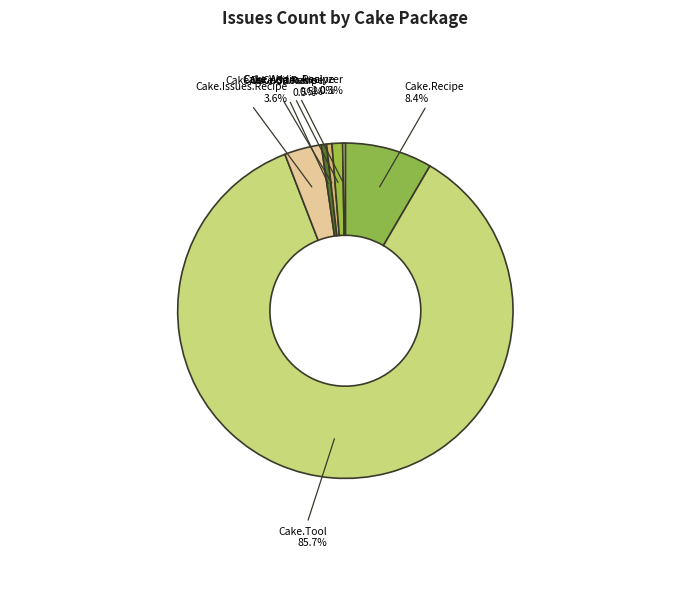

Combined, what portion of the pie is Cake.VsCode.Recipe and Cake.Tool?

86.2%